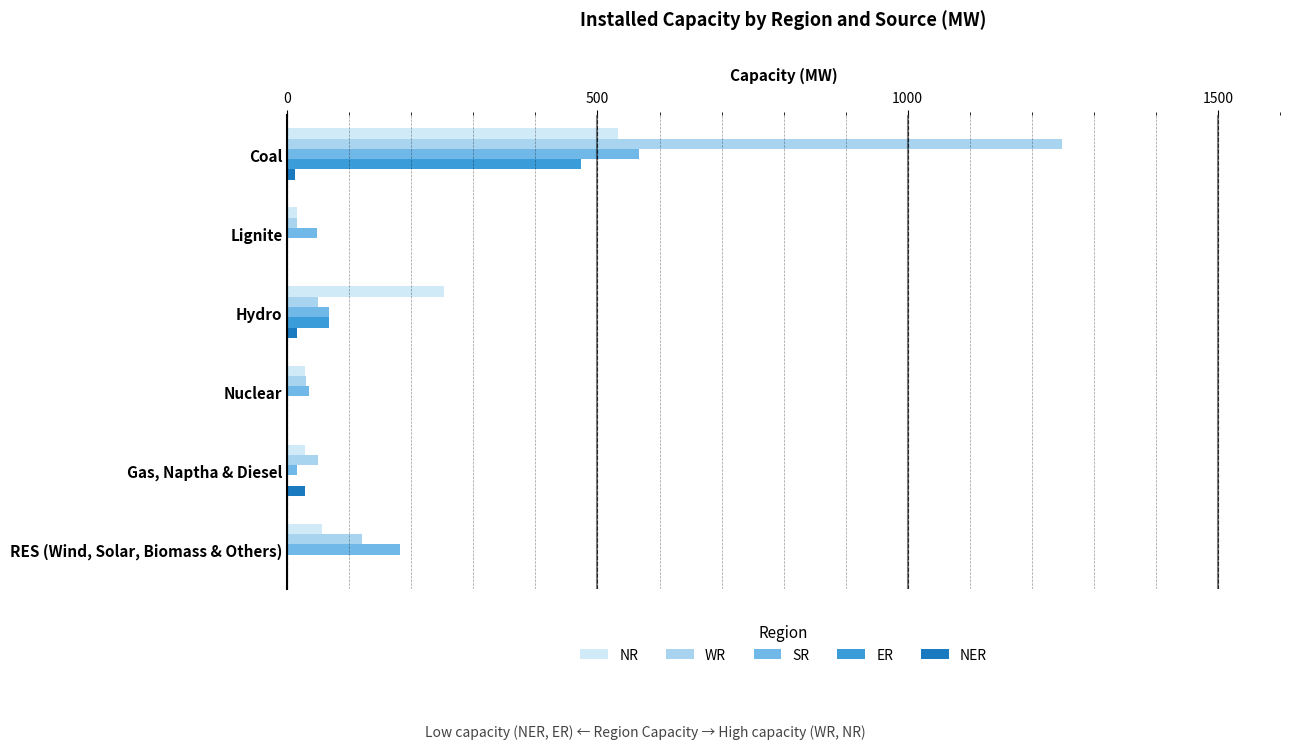

How many distinct data groups are displayed?

5